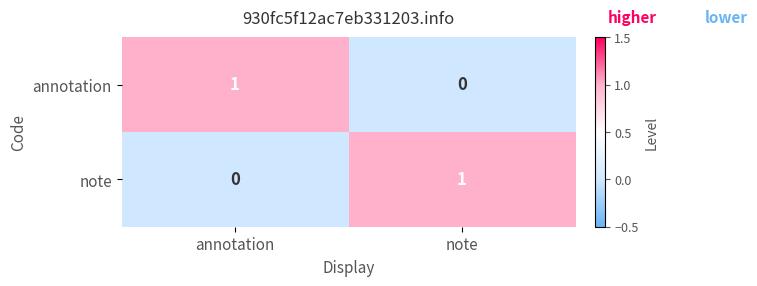

Reading left to right, transcribe all the data shown in this chart.

annotation: annotation=1	note=0
note: annotation=0	note=1